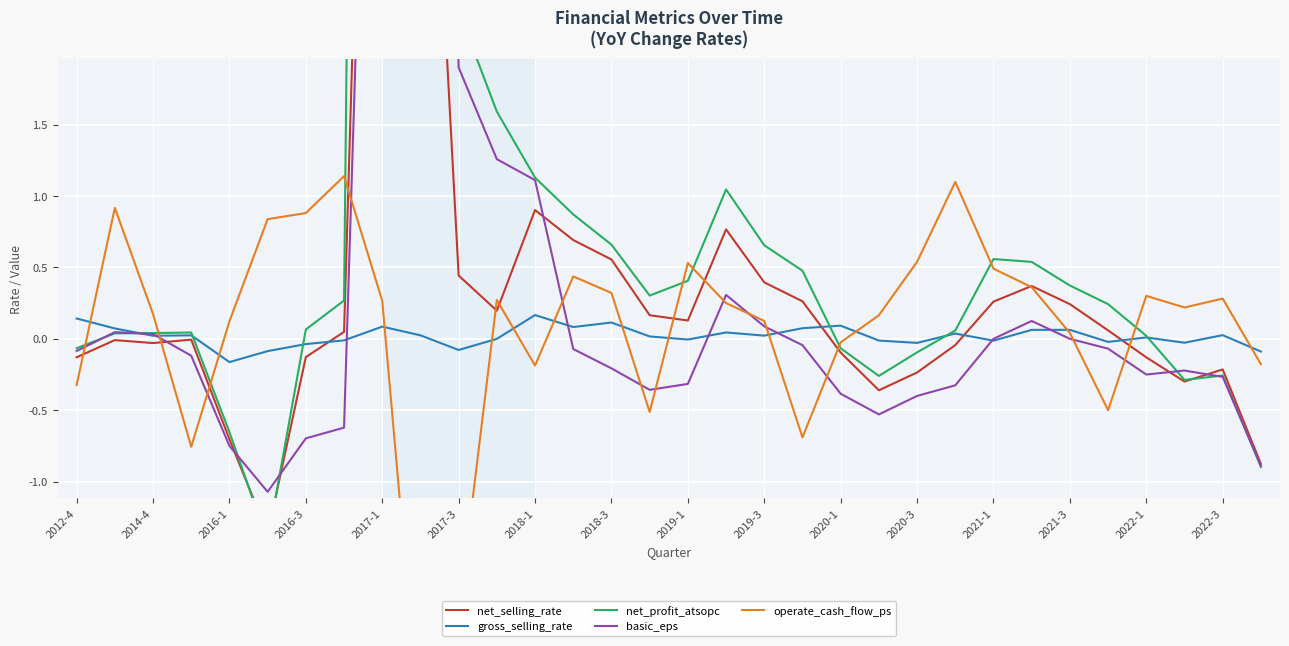

How many values in operate_cash_flow_ps are above zero?

22